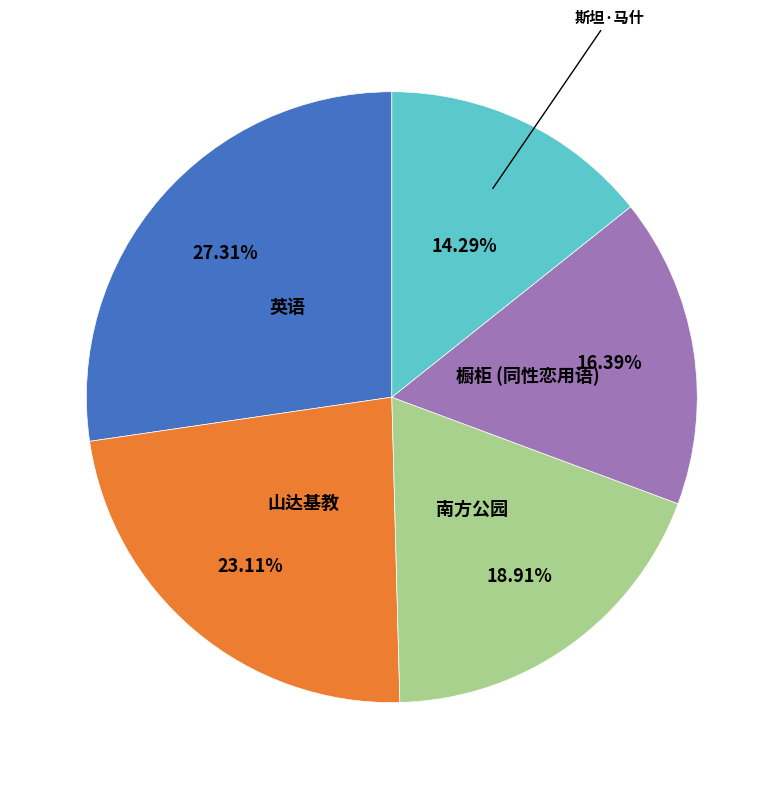

Is there a majority slice in this chart?

No